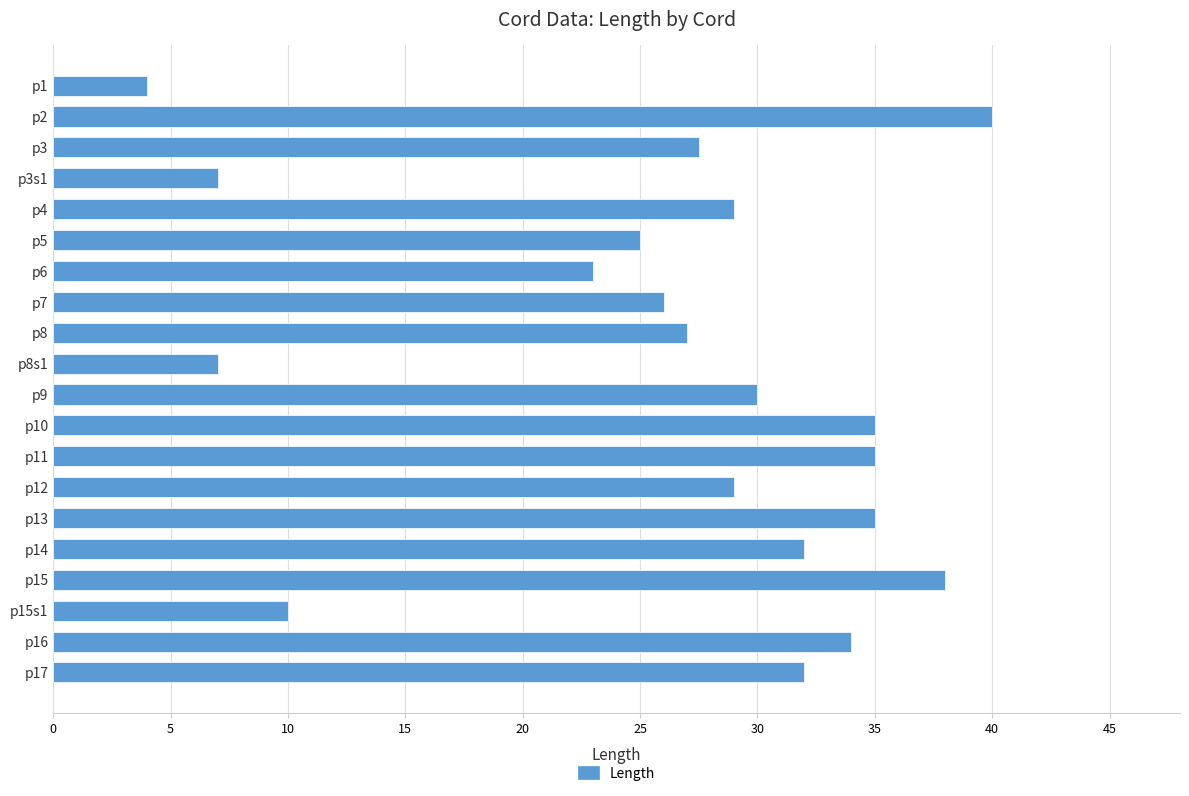

What is the change in value from p6 to p12?

+6.0